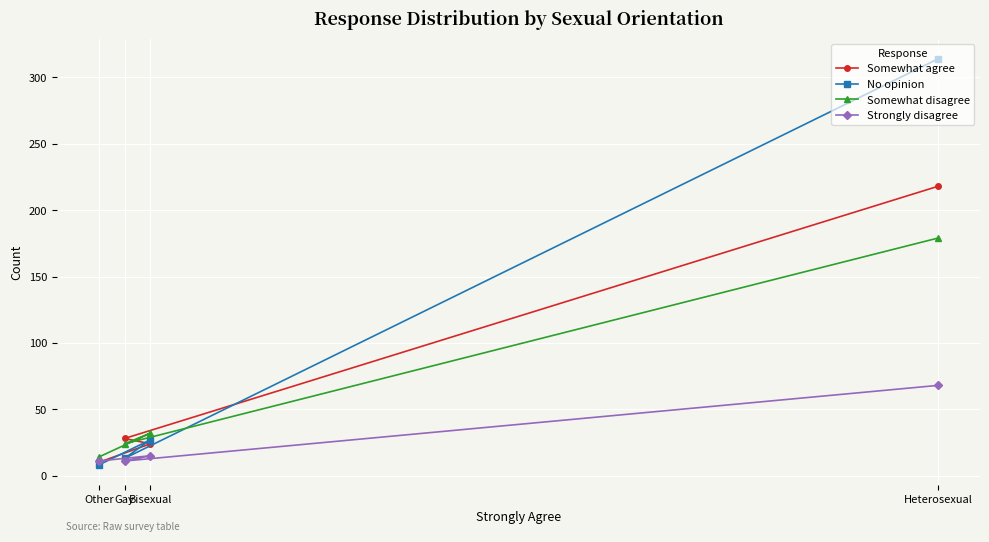

Which category has the highest value across all series?

Heterosexual